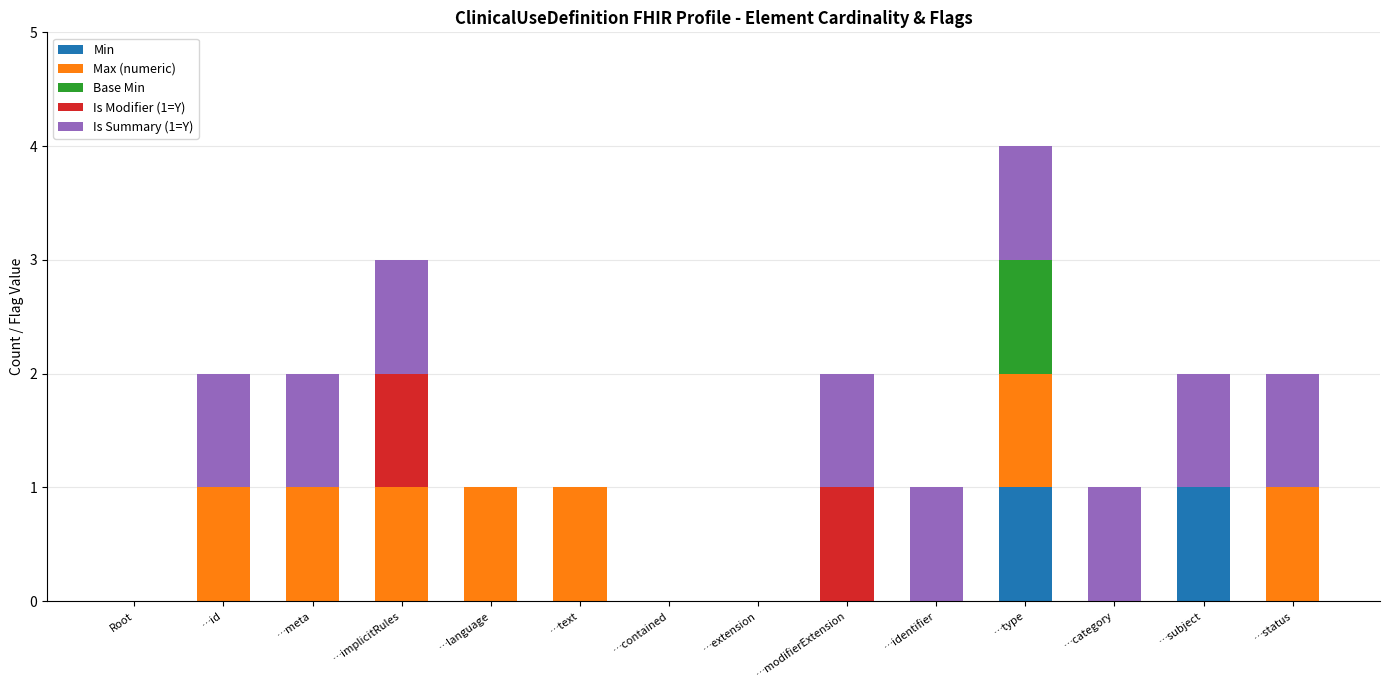

At which category is the sum across all series the highest?

…type